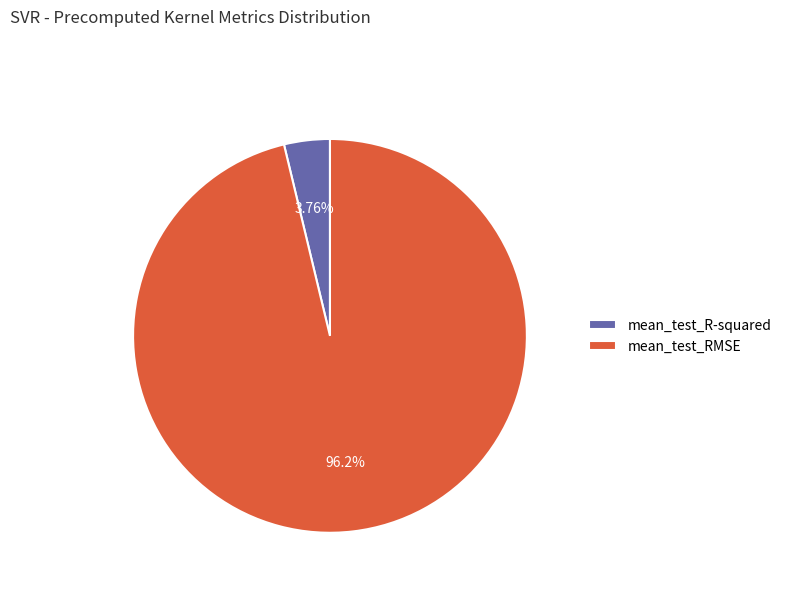

Is there a majority slice in this chart?

Yes